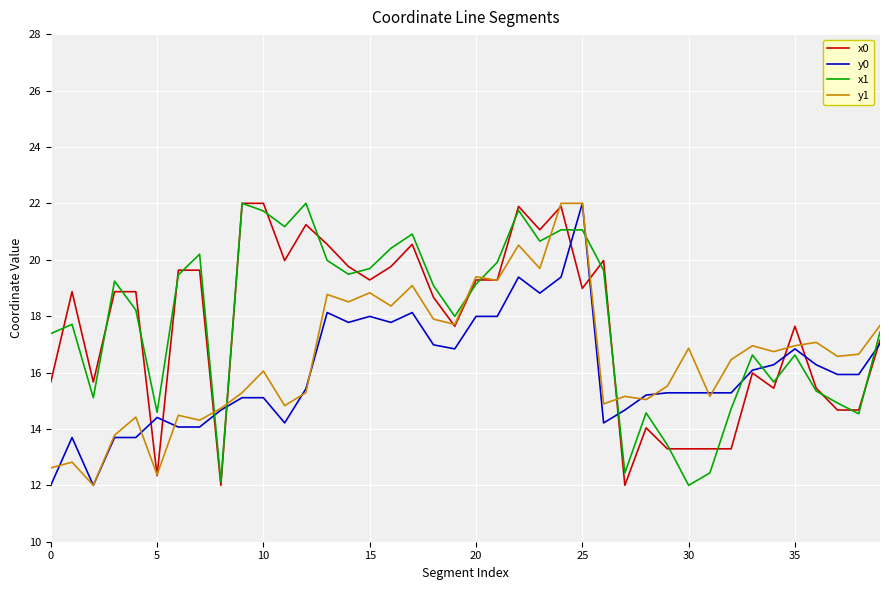

What is the greatest value displayed?

22.0